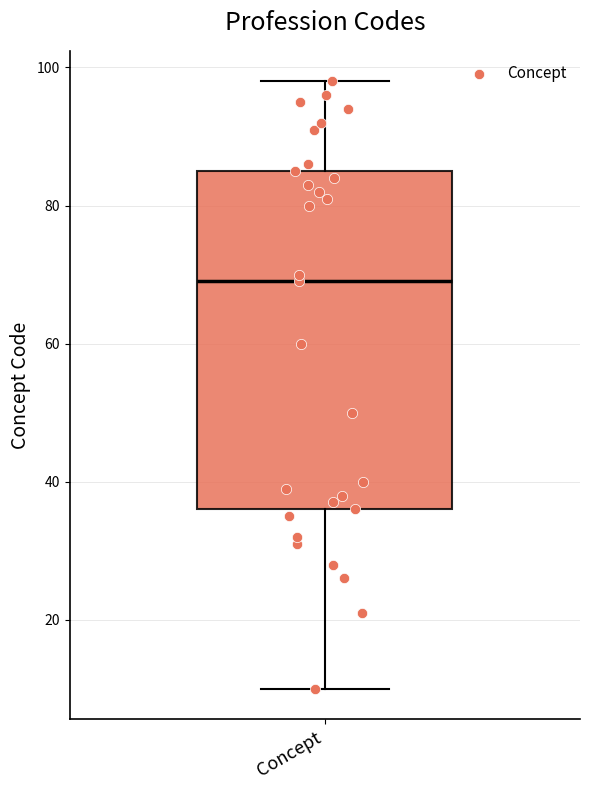

Read this box plot against the y-axis: the position of the median line, the range covered by the box, and the ends of both whiskers. The values are not printed on the chart, so give them approximately, as read against the axis.

median 70, box 36 to 86, whiskers 10 to 98